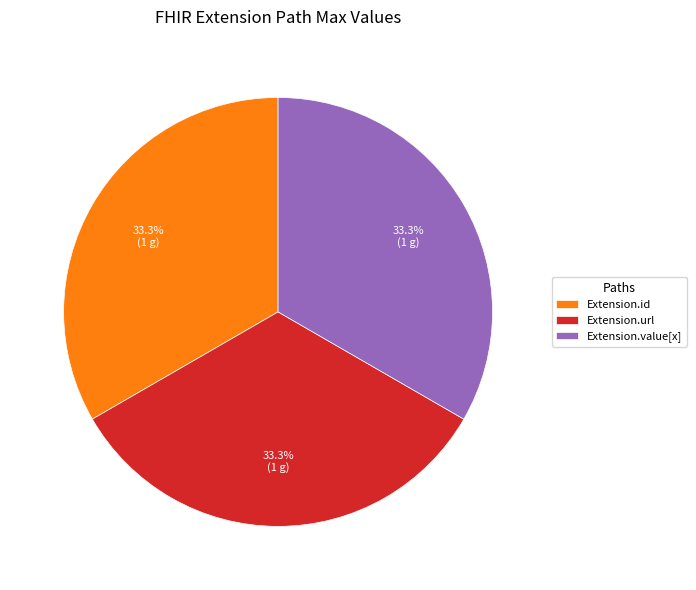

What portion of the pie excludes Extension.value[x]?

66.7%